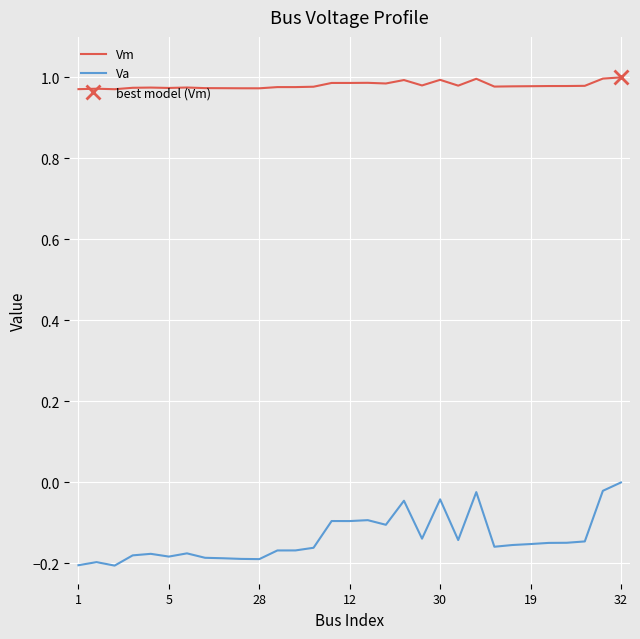

Which series changed the most between 14 and 24?

Va